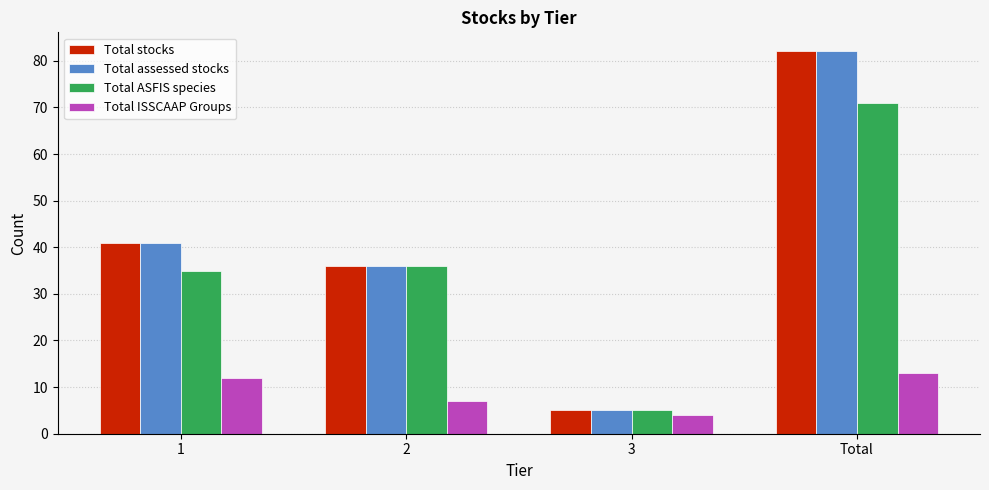

Reading left to right, extract all data points from this chart.

Total stocks: 41	36	5	82
Total assessed stocks: 41	36	5	82
Total ASFIS species: 35	36	5	71
Total ISSCAAP Groups: 12	7	4	13